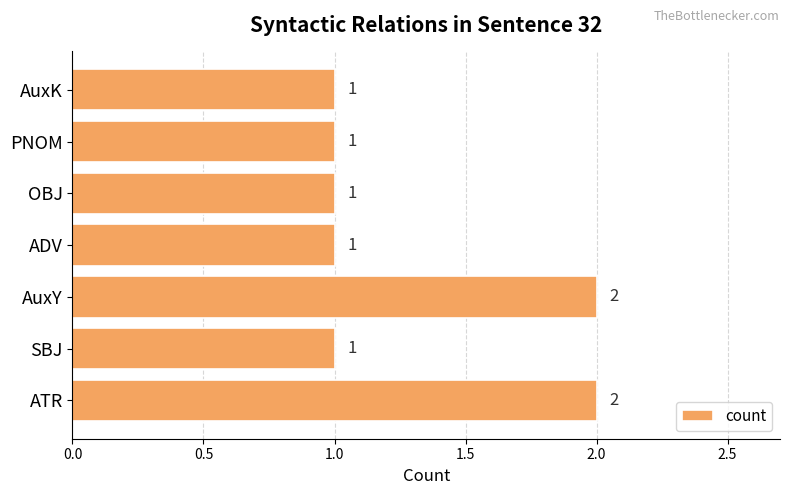

True or false: the data shows 0 at ATR.

False